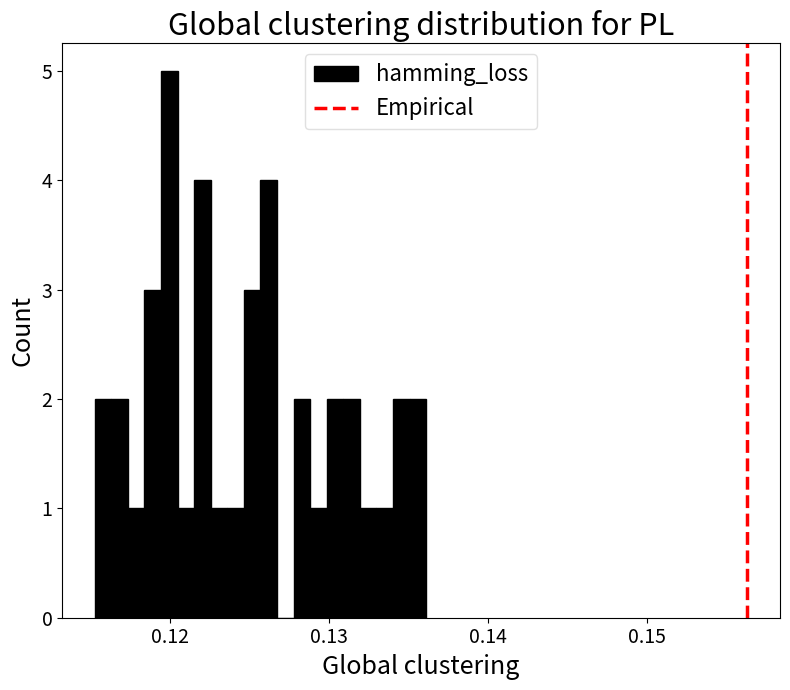

Read against the x-axis, roughly where is the centre of the tallest bar?

0.120